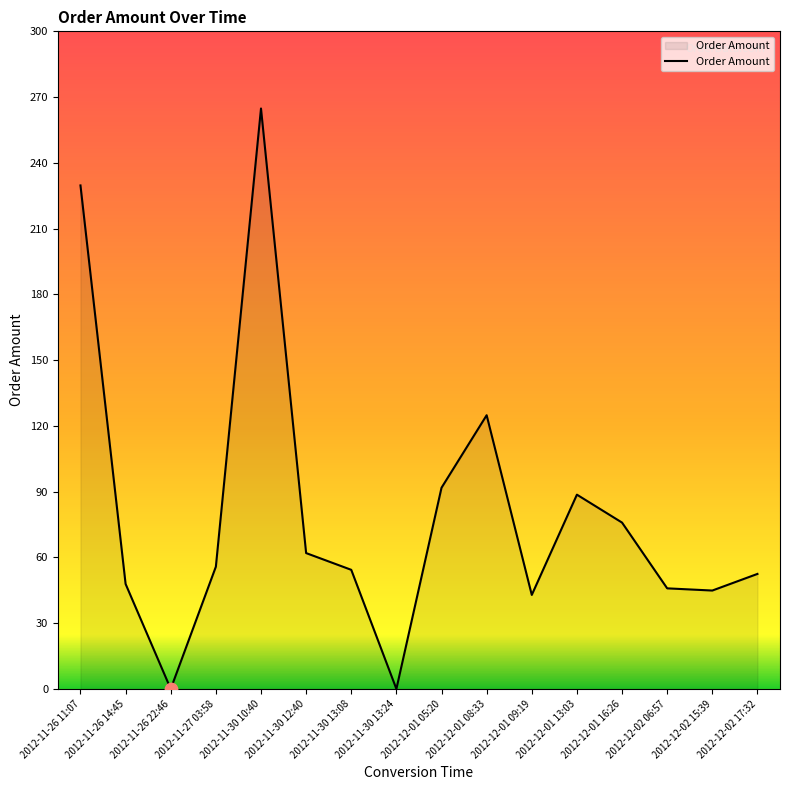

Between 2012-12-01 08:33 and 2012-11-27 03:58, which is larger?

2012-12-01 08:33